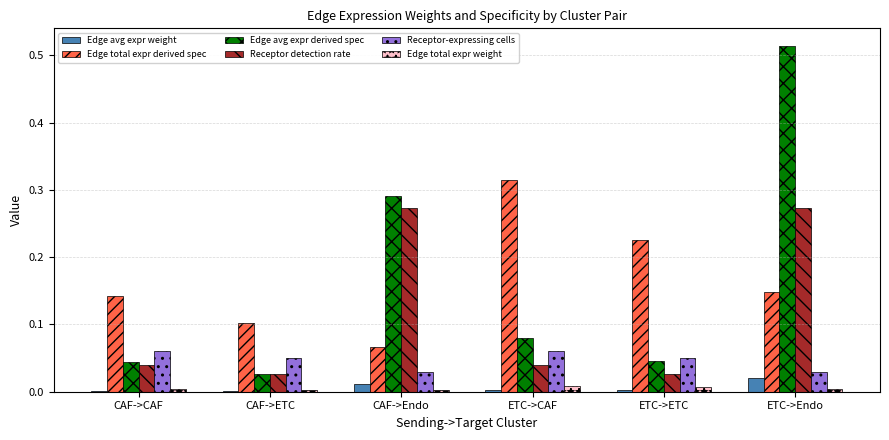

Between CAF->ETC and ETC->ETC, which series saw the biggest shift?

Edge total expr derived spec